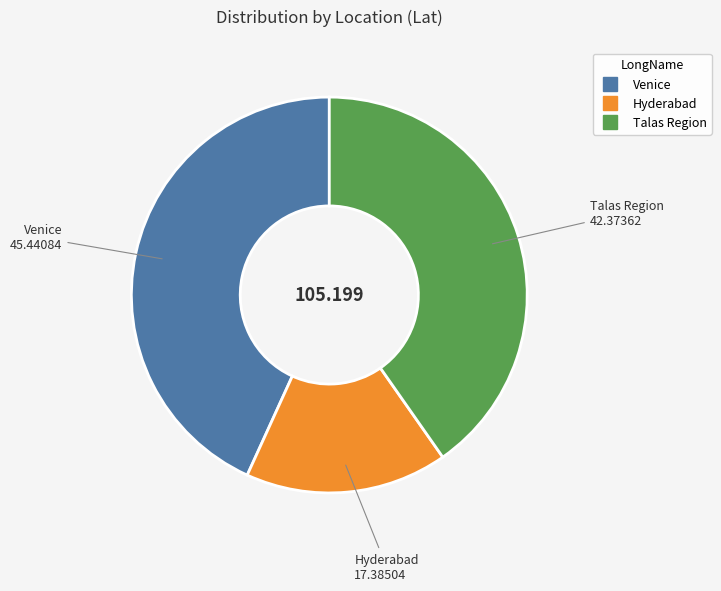

Which category has the smallest portion of the pie?

Hyderabad